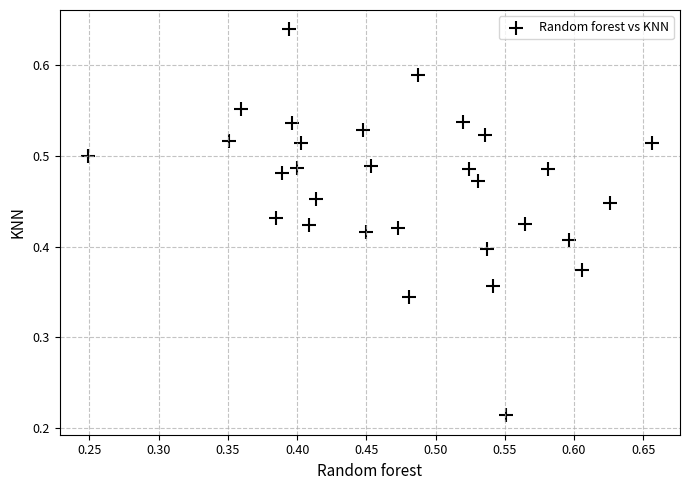

How many data points are displayed?

30